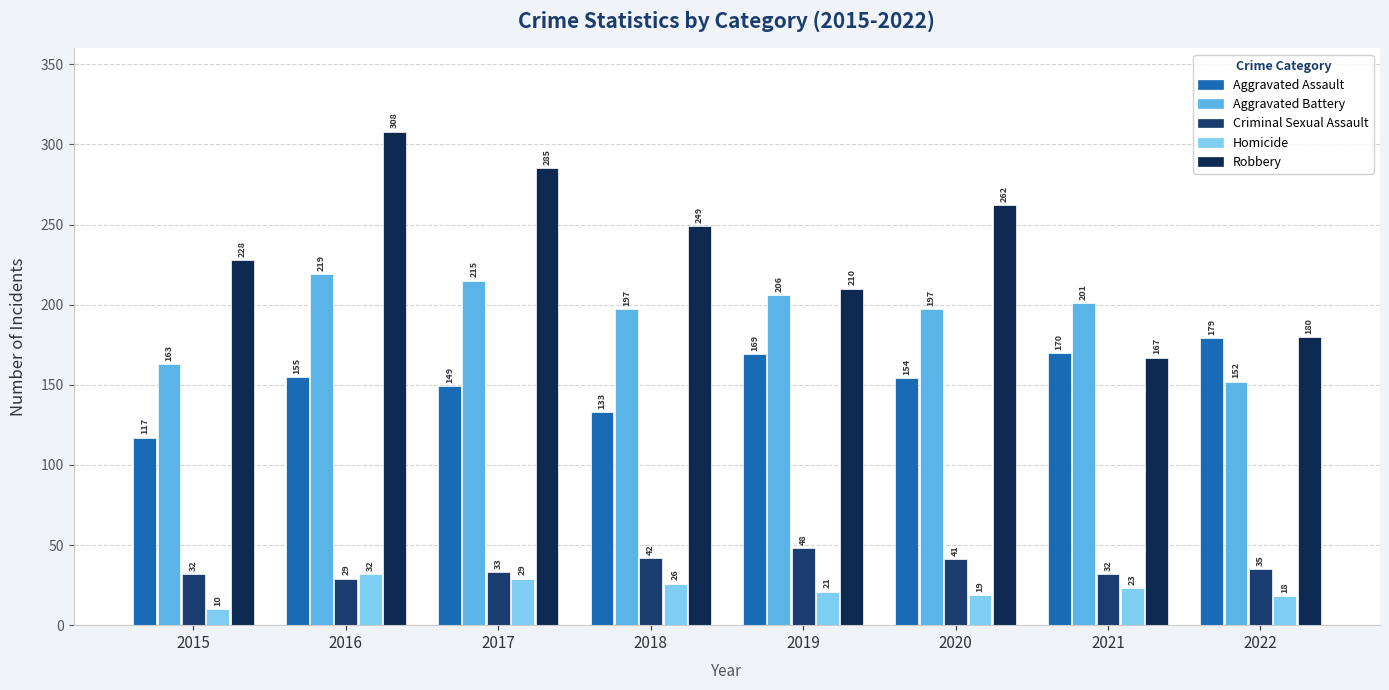

What is the difference between the Aggravated Battery values at 2022 and 2017?

63